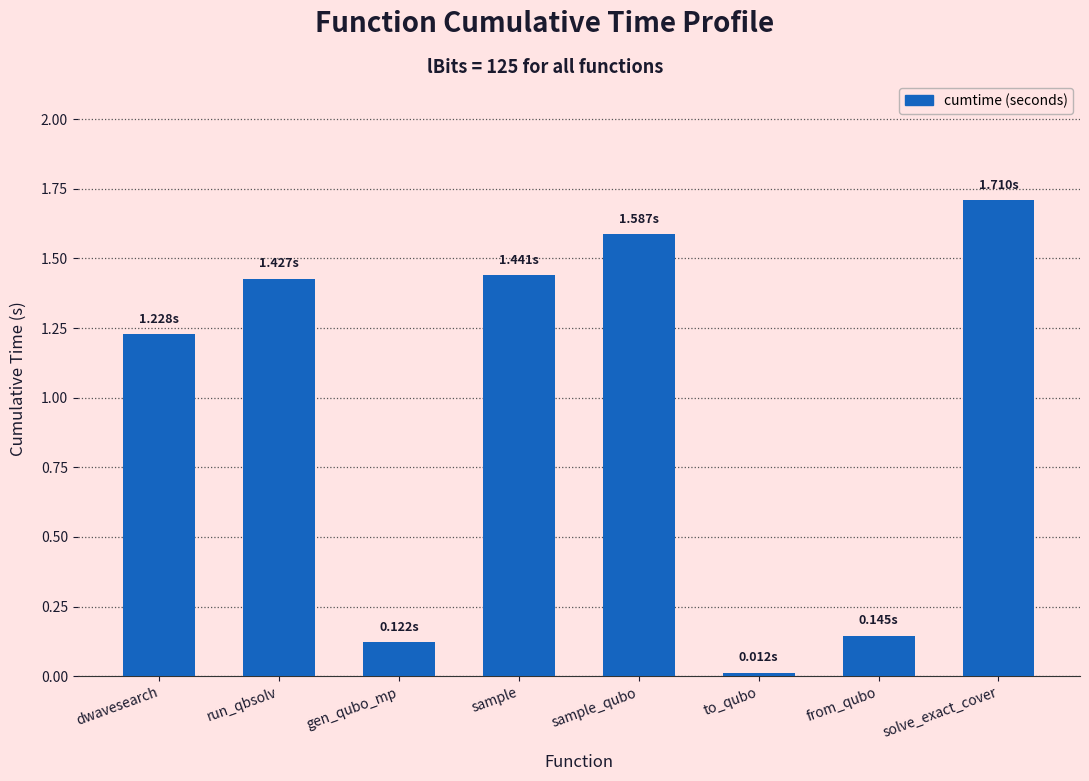

What is the label of the 5th bar from the left?

sample_qubo